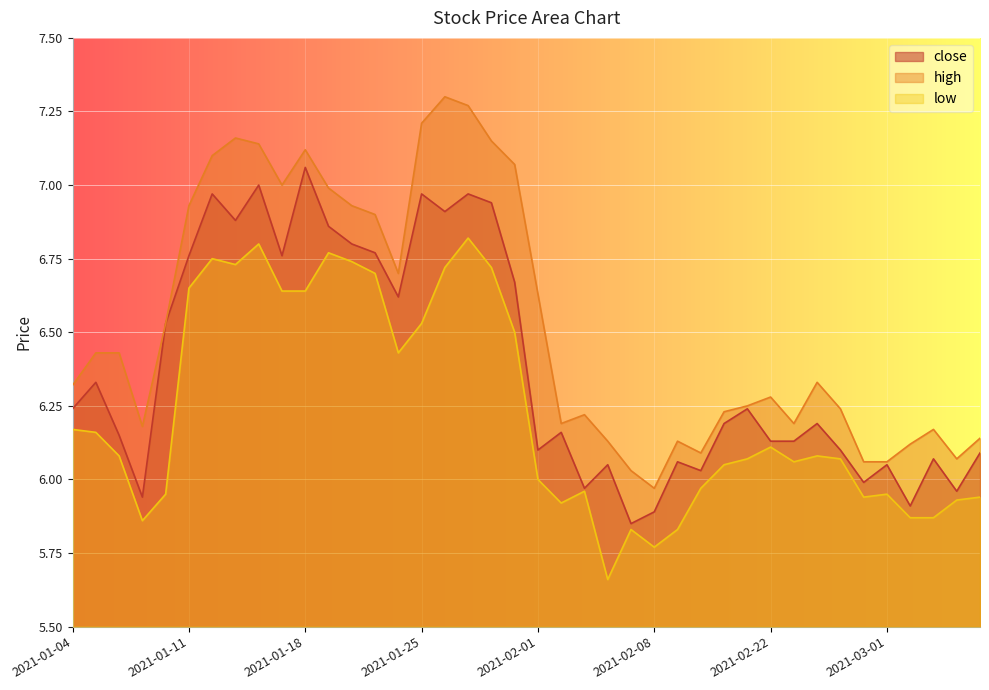

Is the value of close at 2021-03-03 greater than the value of high at 2021-02-05?

Yes